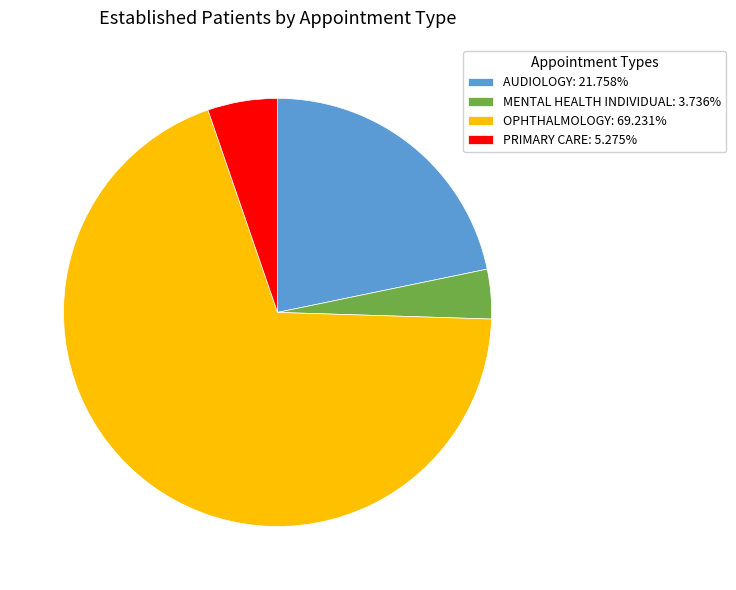

The PRIMARY CARE slice represents 5% of the pie. True or false?

True